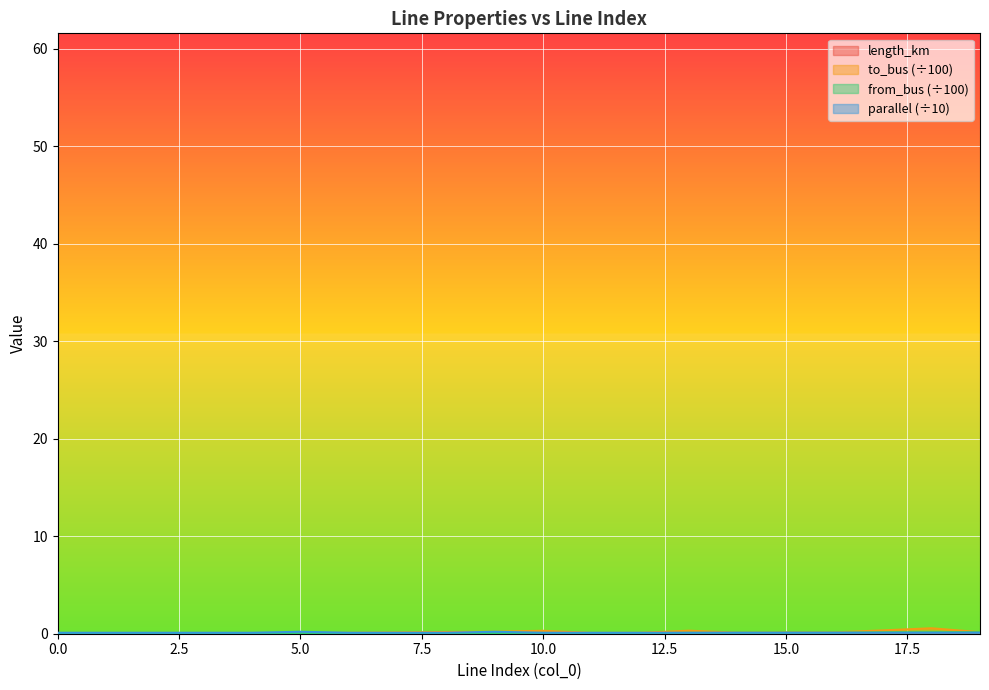

True or false: length_km has a value of 0.0 at 16.

False